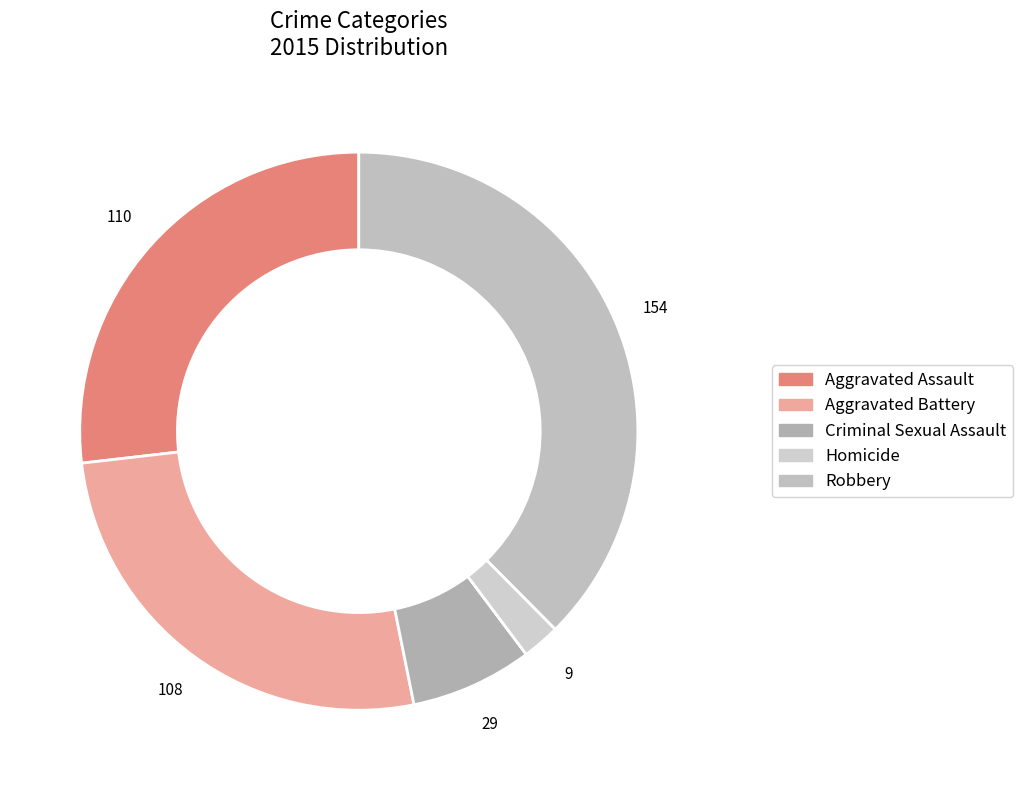

Does Aggravated Assault account for over 50% of the chart?

No